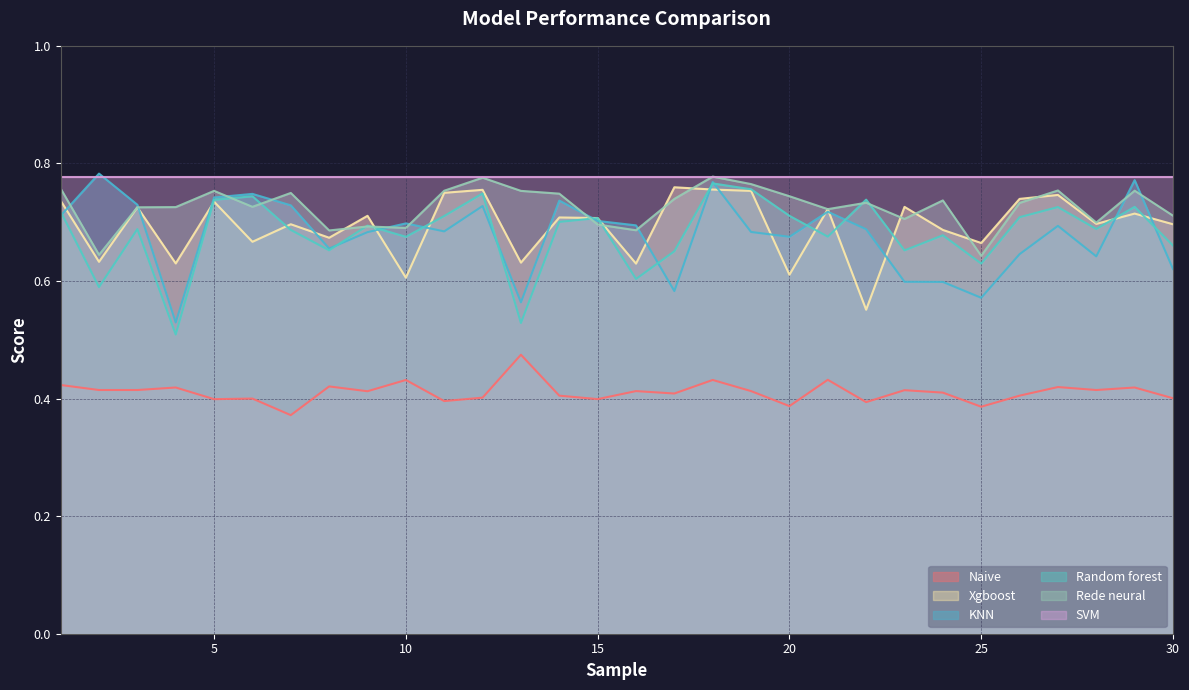

The Naive series shows 0.4 at 5. True or false?

True